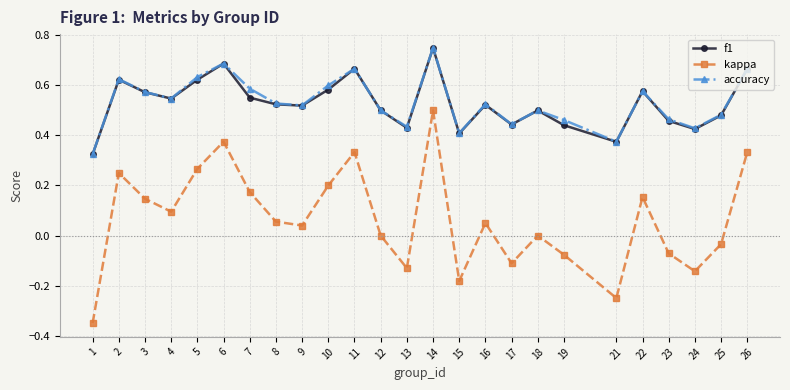

Is the value of kappa at 22 greater than the value of f1 at 2?

No